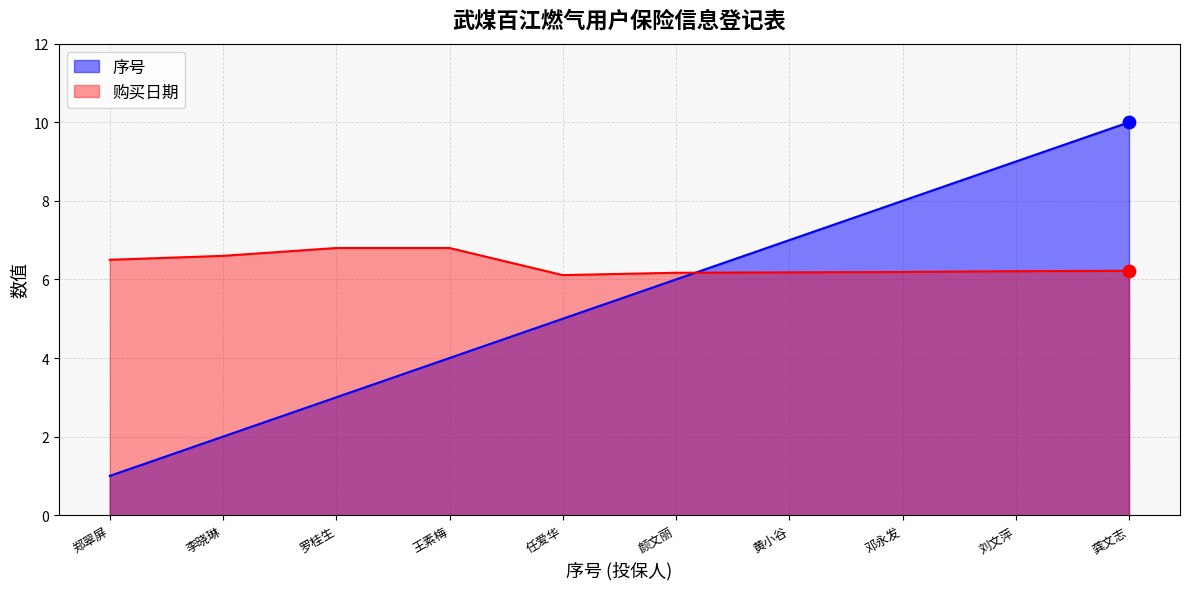

What is the total value across all series at 李晓琳?

8.6